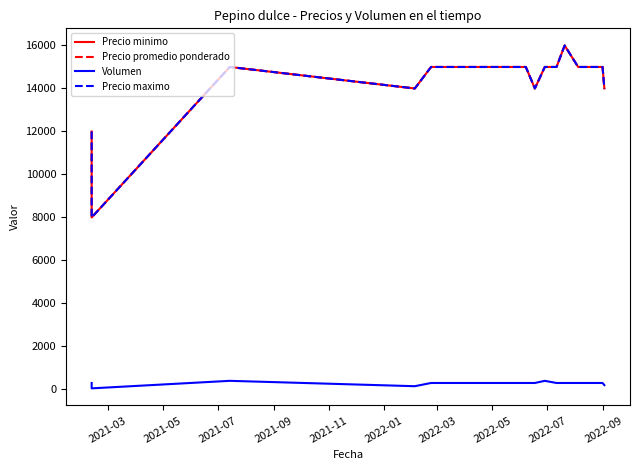

What is the difference between the maximum and minimum values in the Precio promedio ponderado series?

8000